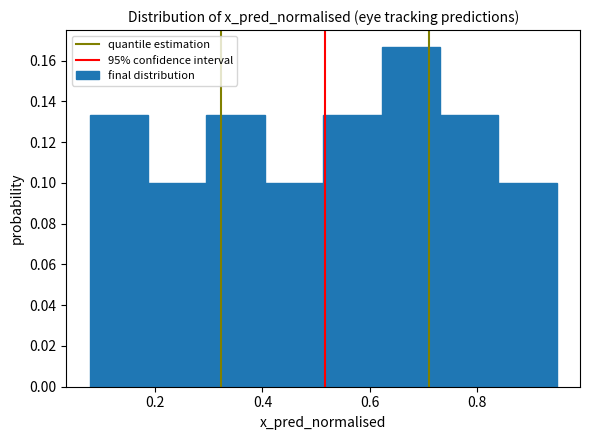

Reading left to right, transcribe this chart: for each bar, give the range it covers on the x-axis and its height. Neither the bar edges nor the heights are printed on the chart, so give them approximately, as read against the axes.

0.08 to 0.18: 0.134
0.18 to 0.30: 0.100
0.30 to 0.40: 0.134
0.40 to 0.52: 0.100
0.52 to 0.62: 0.134
0.62 to 0.74: 0.166
0.74 to 0.84: 0.134
0.84 to 0.94: 0.100